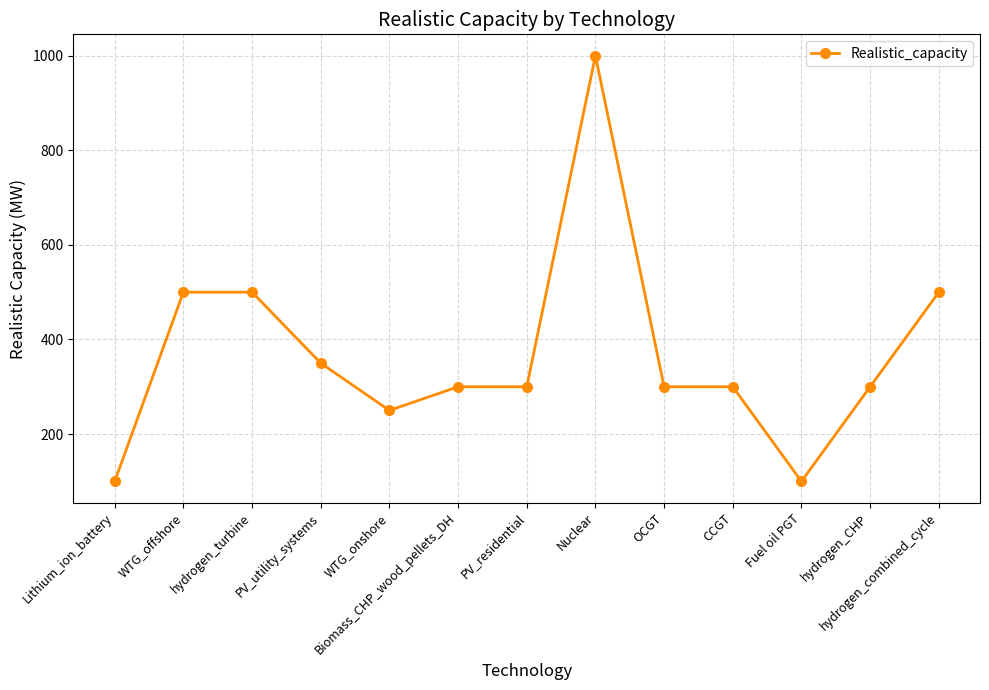

Reading left to right, transcribe all the data shown in this chart.

Lithium_ion_battery=100	WTG_offshore=500	hydrogen_turbine=500	PV_utility_systems=350	WTG_onshore=250	Biomass_CHP_wood_pellets_DH=300	PV_residential=300	Nuclear=1000	OCGT=300	CCGT=300	Fuel oil PGT=100	hydrogen_CHP=300	hydrogen_combined_cycle=500